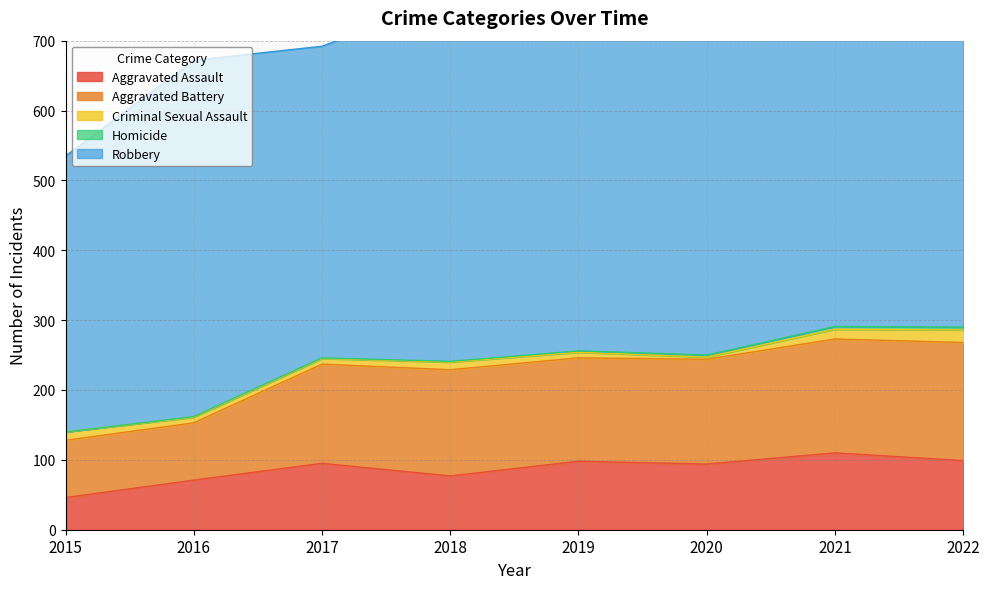

At which category does the chart reach its minimum across all series?

2015